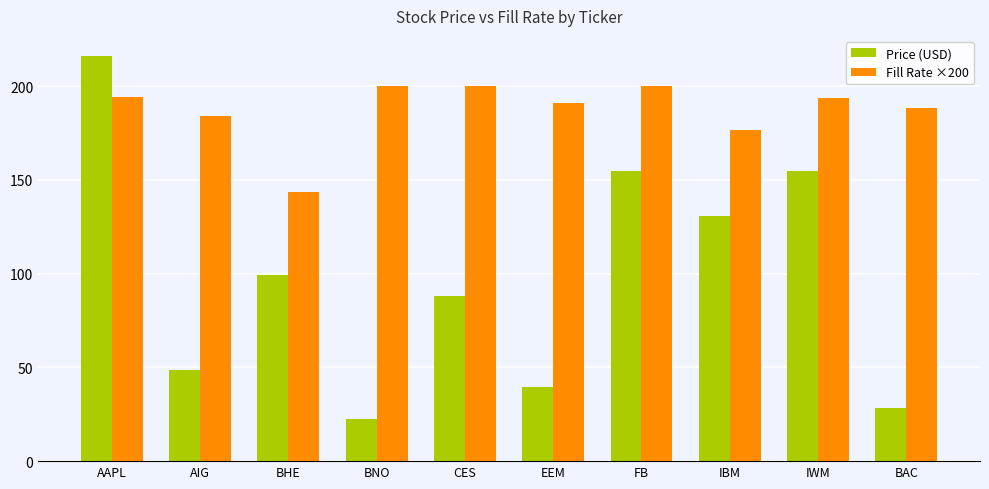

What is the difference between the highest and lowest values at BAC?

160.2